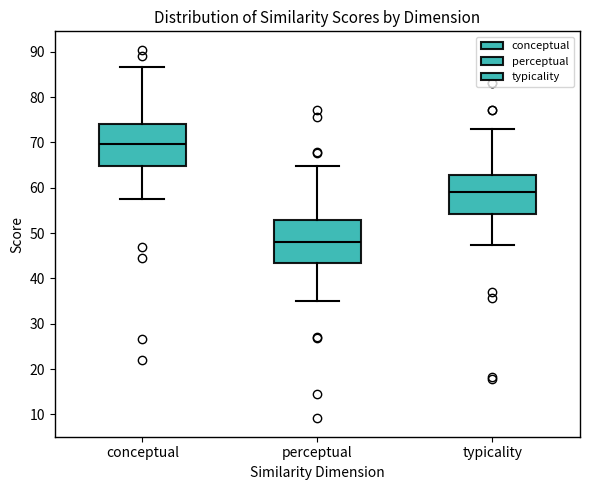

Reading left to right, transcribe this box plot: for each box, give where its median line is, the range the box spans, and where its two whiskers end, as read against the y-axis. The values are not printed on the chart, so give them approximately, as read against the axis.

conceptual: median 70, box 65 to 74, whiskers 57 to 87
perceptual: median 48, box 43 to 53, whiskers 35 to 65
typicality: median 59, box 54 to 63, whiskers 47 to 73